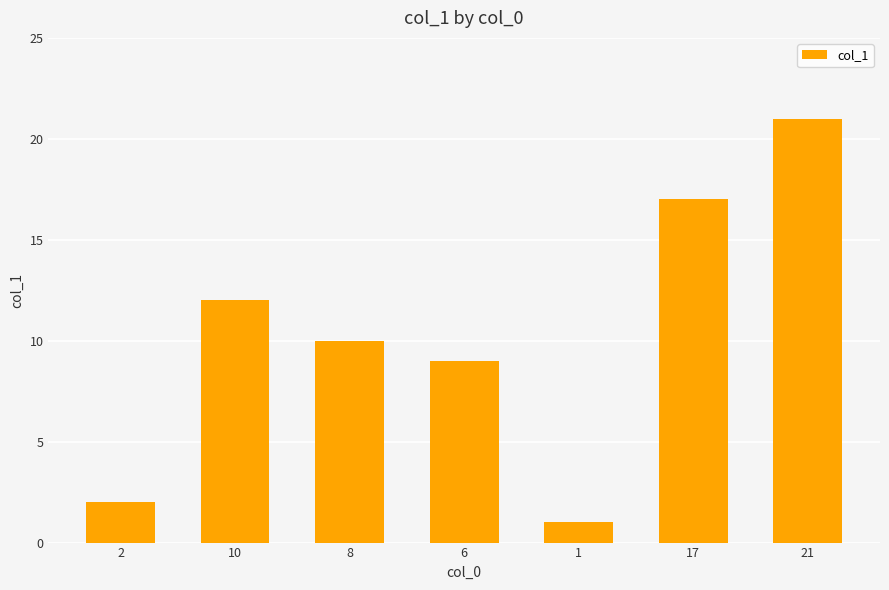

What position from the left is 21?

7